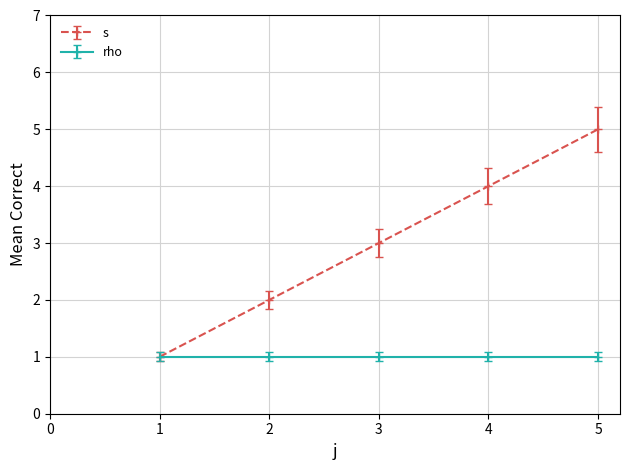

At 5, list the series in order from smallest to largest.

rho, s